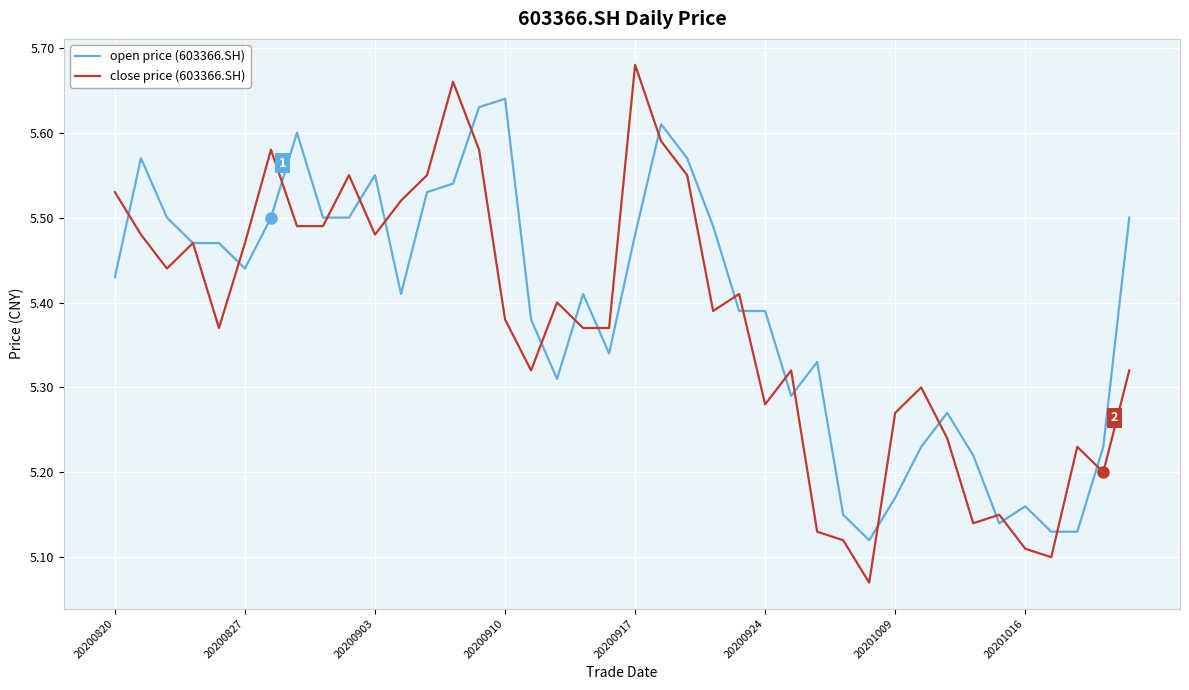

Rank the series by their maximum value, from highest to lowest.

close price (603366.SH), open price (603366.SH)